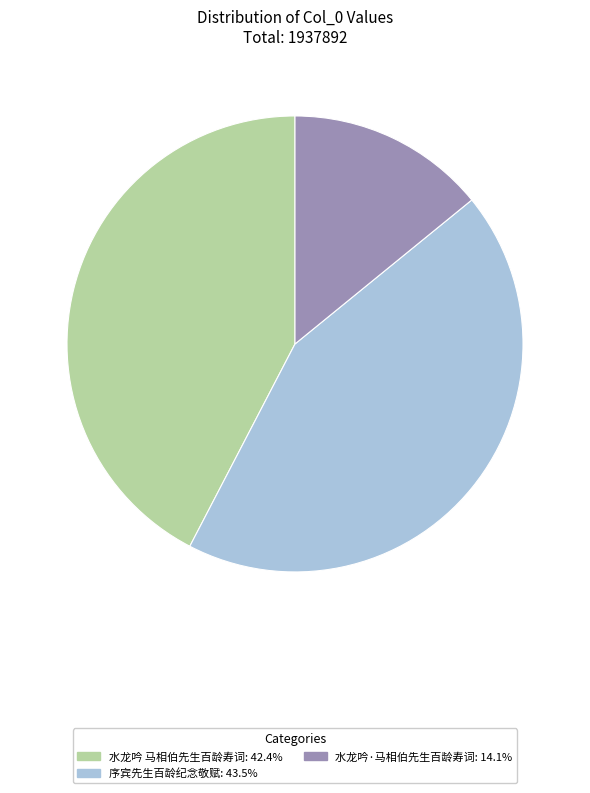

What is the largest slice in the pie chart?

序宾先生百龄纪念敬赋